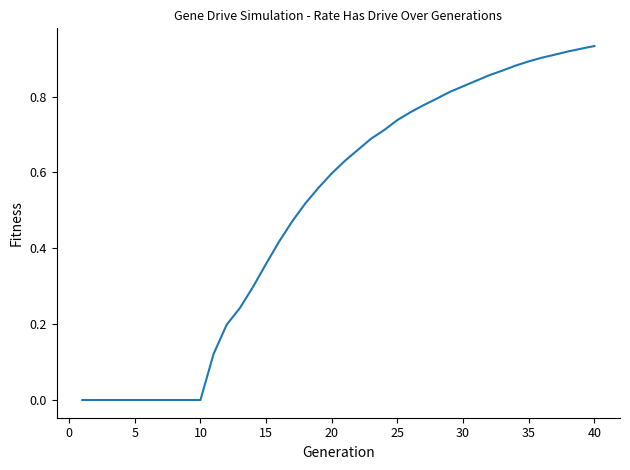

True or false: the data shows 1.2 at 30.

False